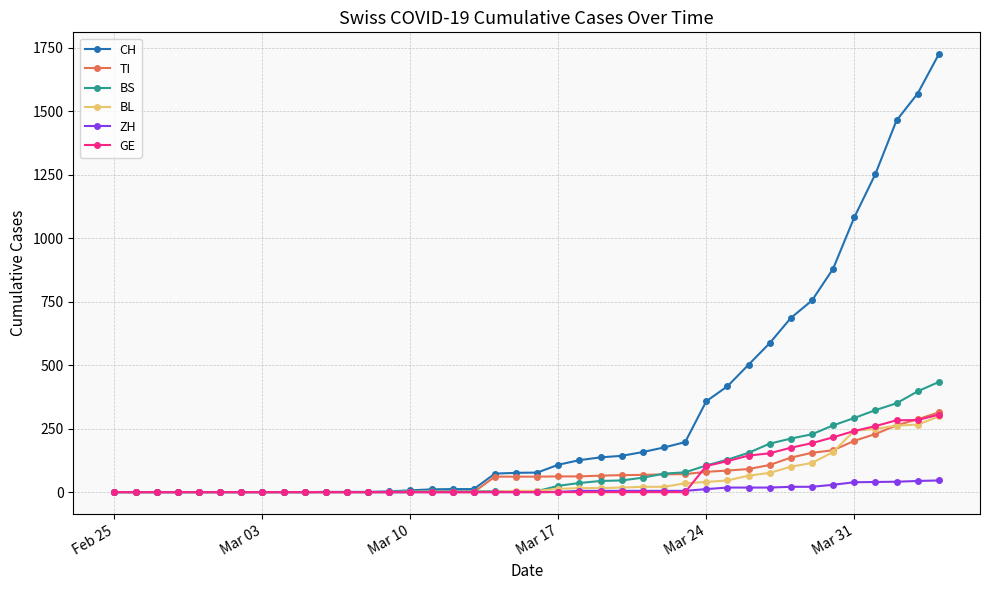

At how many categories does at least one series exceed 468?

10